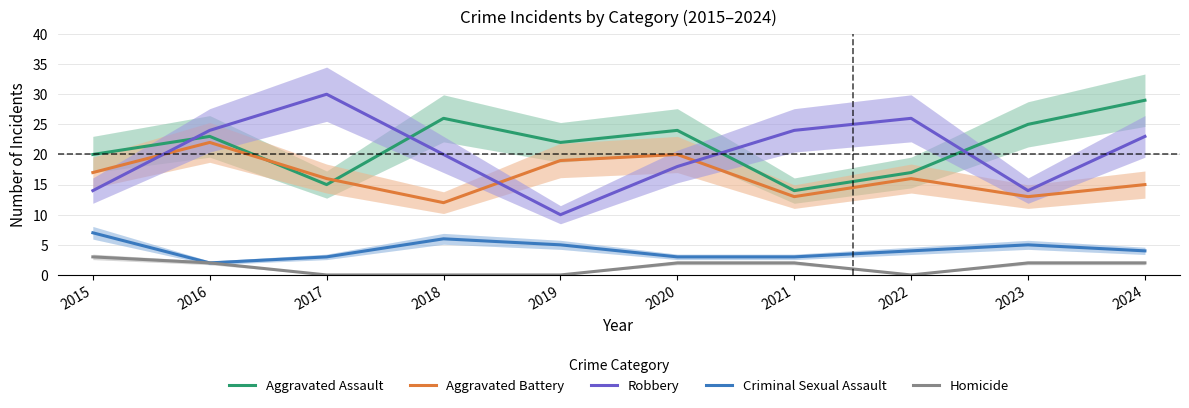

The Homicide series shows 1 at 2018. True or false?

False